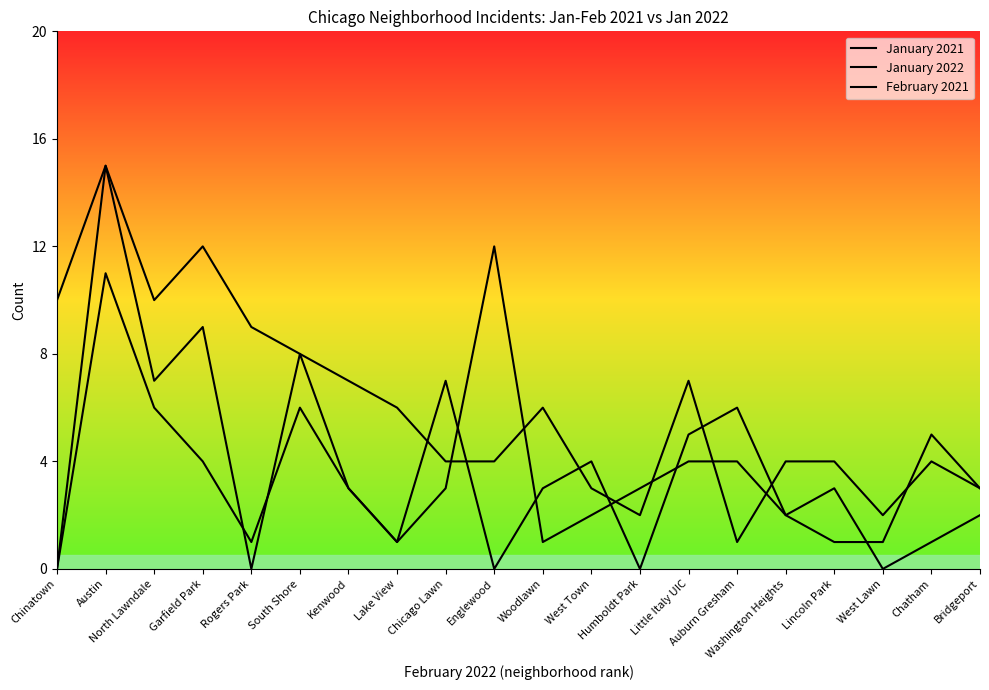

Is this an area chart (filled region under the line)?

No